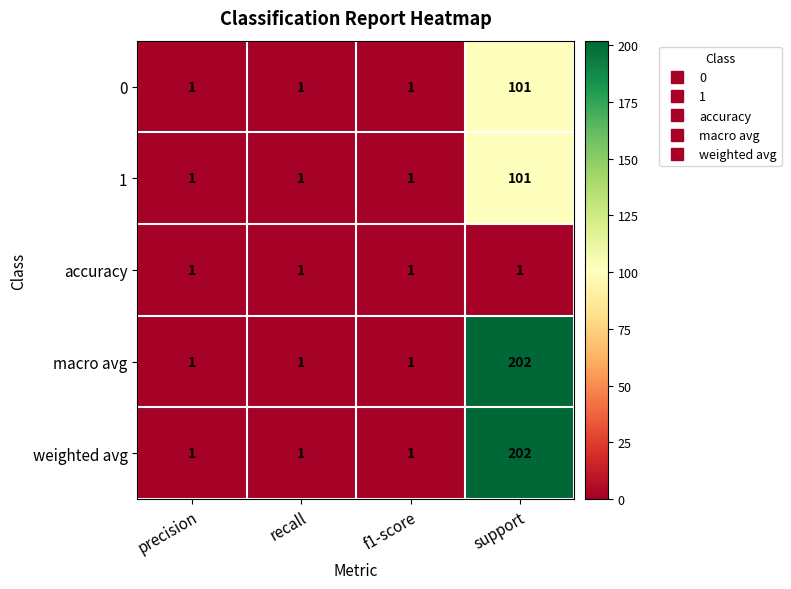

The weighted avg series shows 1 at precision. True or false?

True